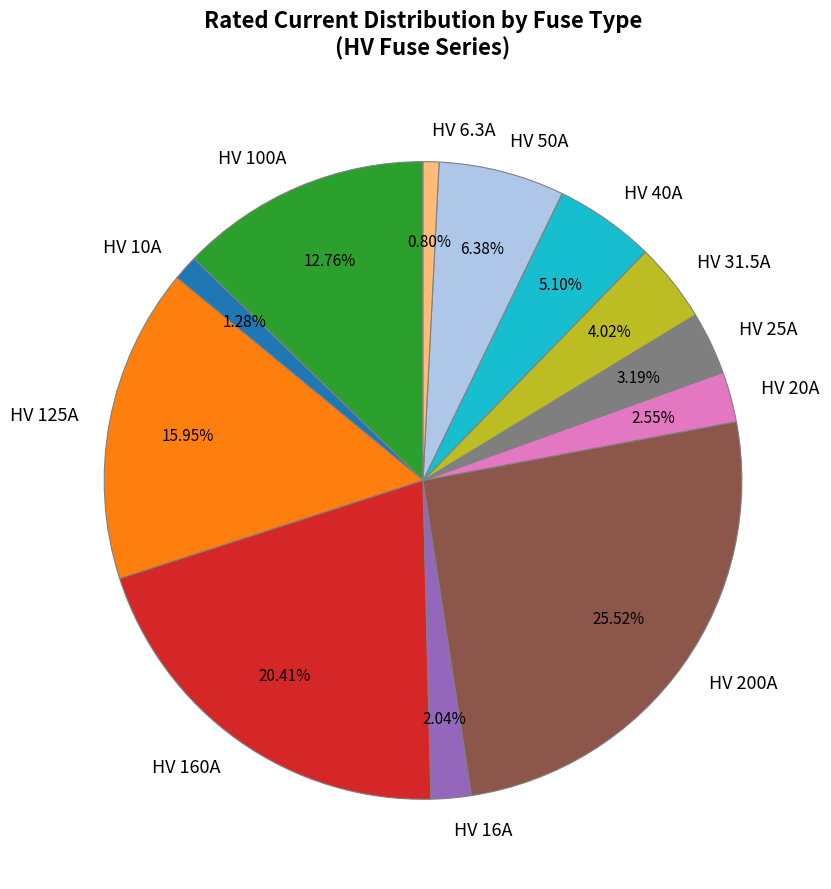

Is HV 6.3A the majority of the pie?

No